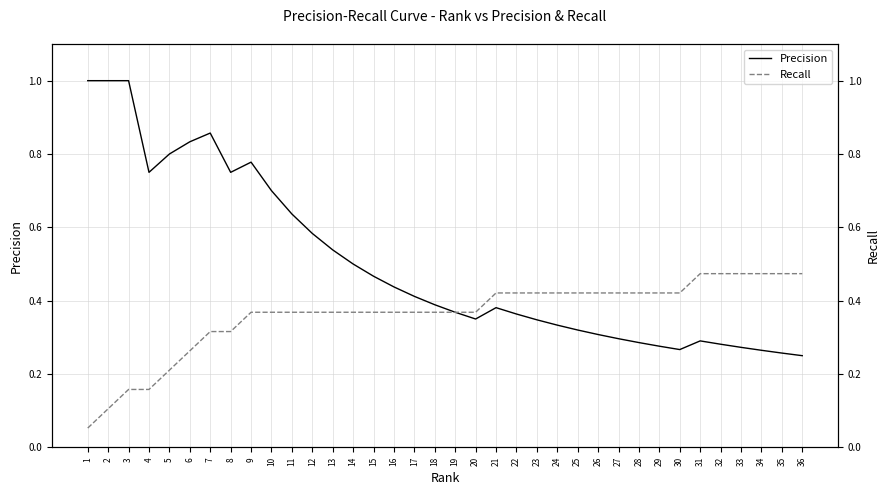

True or false: Precision and Recall intersect in this chart.

False